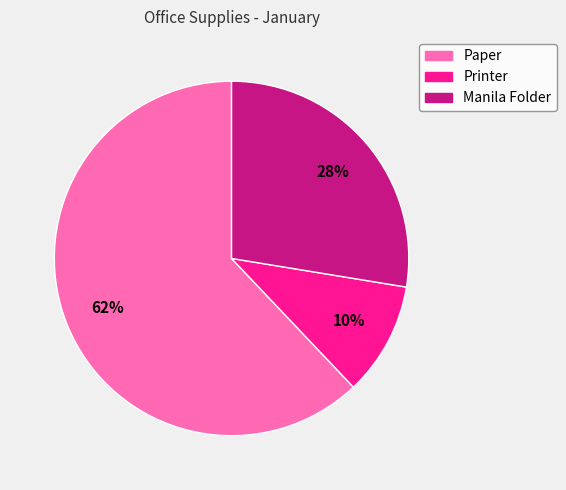

Which has a higher value, Paper or Printer?

Paper